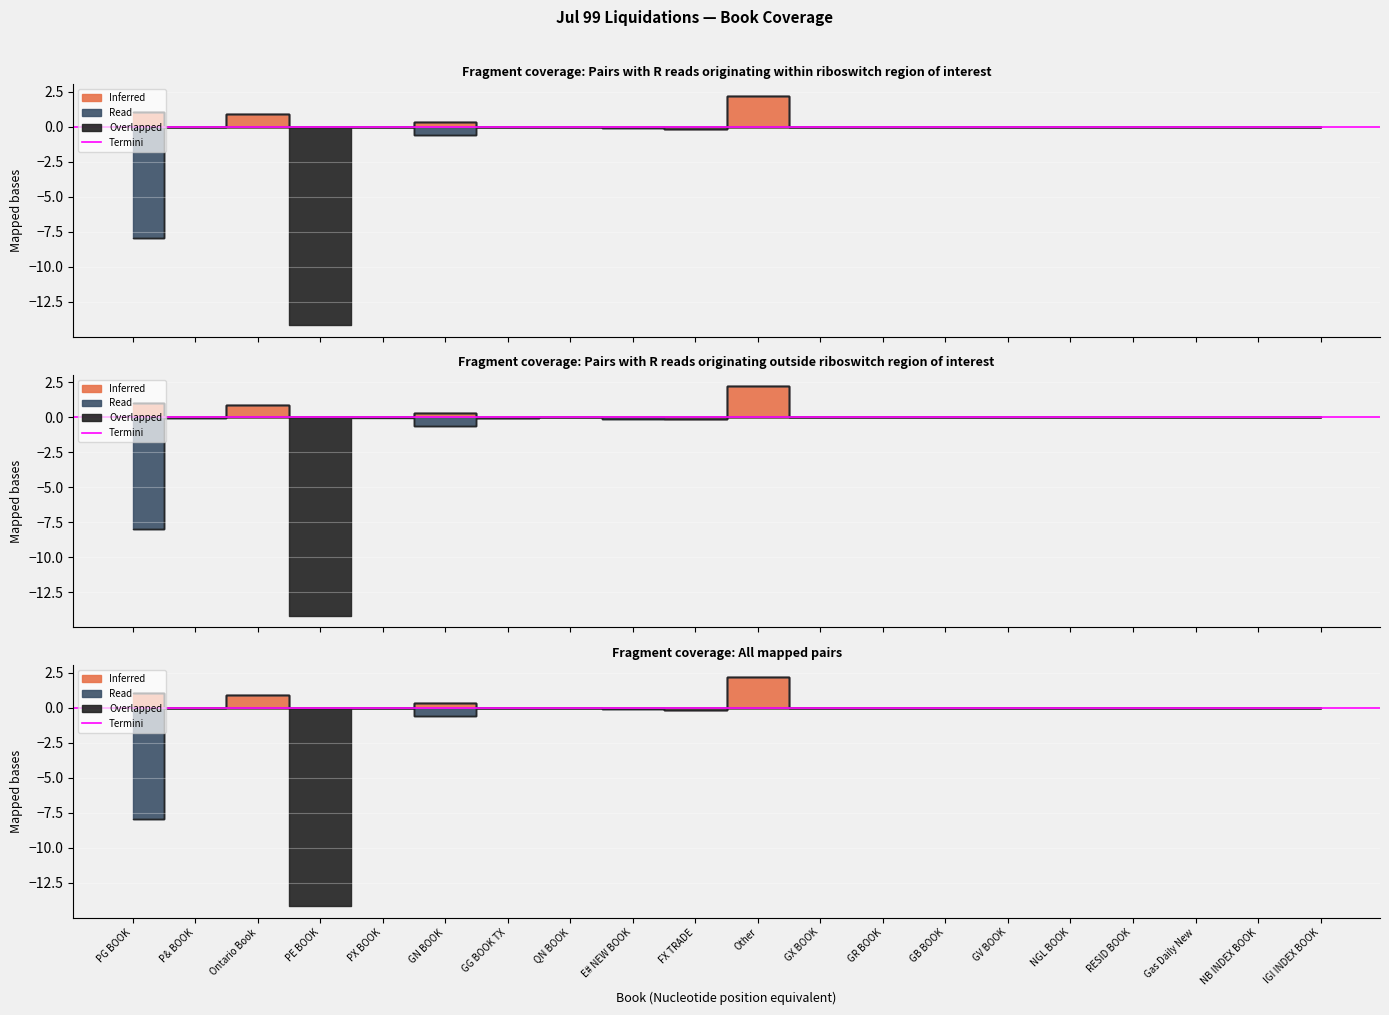

Is the value of Inferred at Other greater than the value of Read at NGL BOOK?

Yes